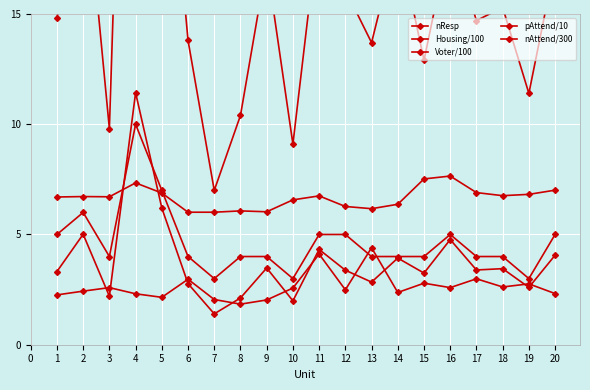

What is the minimum value shown in the chart?

1.4